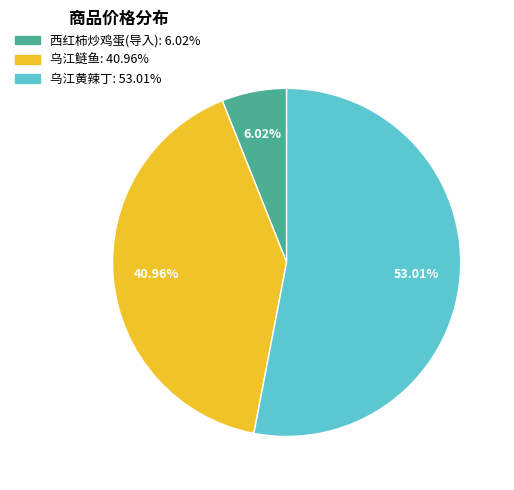

Do 乌江鲢鱼 and 西红柿炒鸡蛋(导入) together represent more than half of the pie?

No